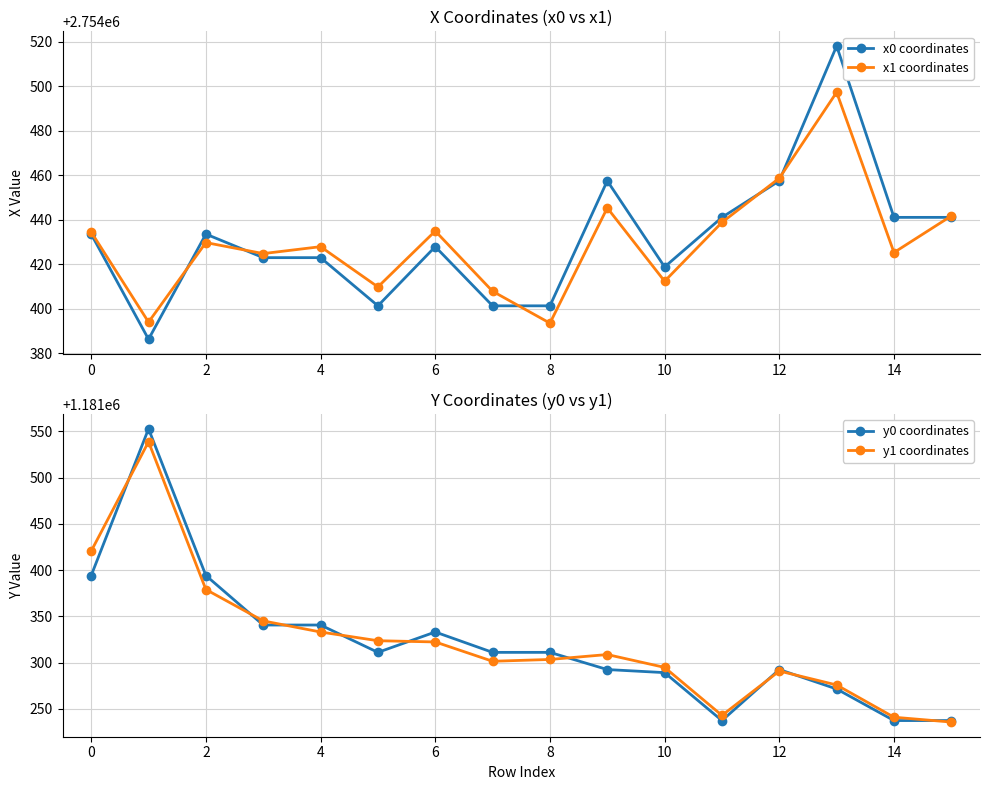

True or false: x0 coordinates and y1 coordinates intersect in this chart.

False